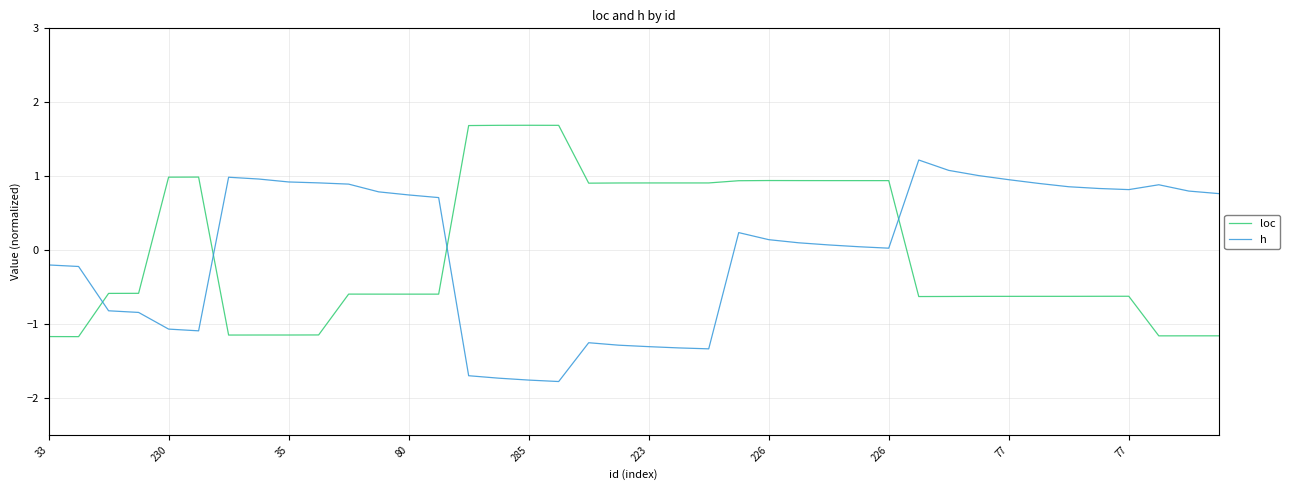

Rank the series by their maximum value, from highest to lowest.

loc, h